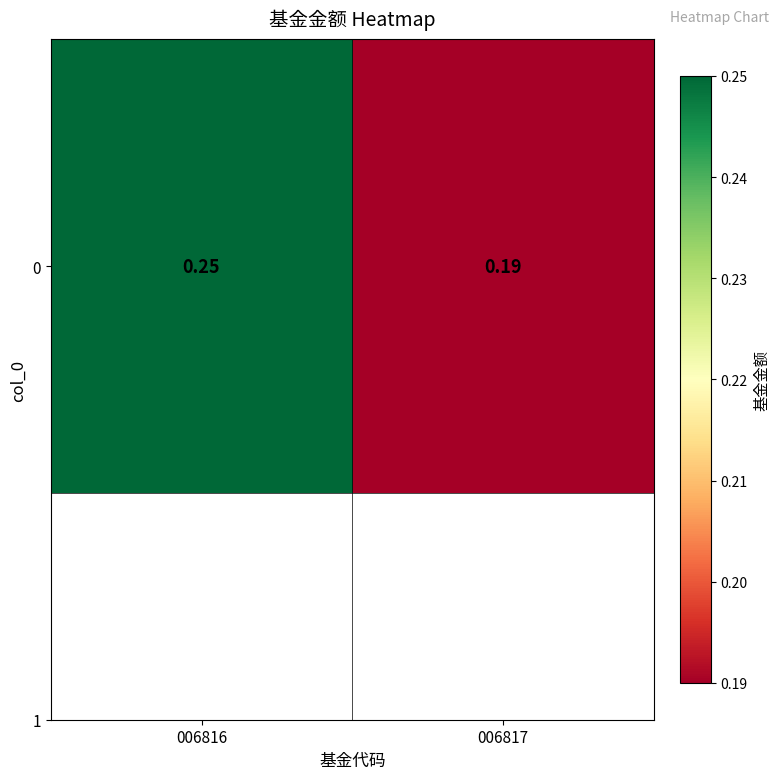

Reading right to left, what are all the values shown in this chart?

0.2	0.2